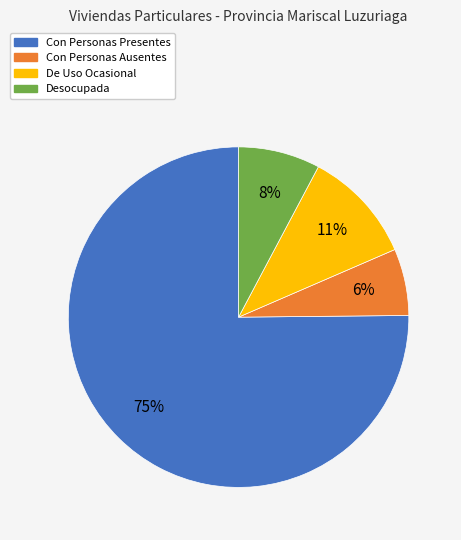

What percentage is the De Uso Ocasional slice, to the nearest percent?

11%